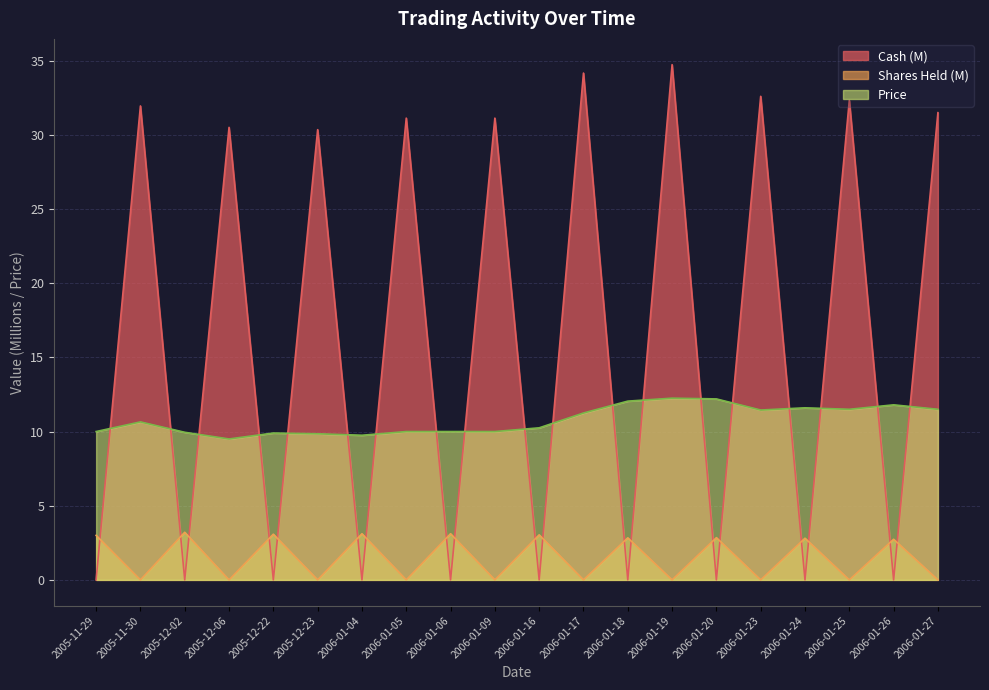

Reading left to right, list all the values displayed in this chart.

Cash: 0.0	31.9	0.0	30.5	0.0	30.4	0.0	31.1	0.0	31.1	0.0	34.2	0.0	34.7	0.0	32.6	0.0	32.3	0.0	31.5
Price: 10.0	10.7	9.9	9.5	9.9	9.8	9.8	10.0	10.0	10.0	10.2	11.2	12.1	12.2	12.2	11.4	11.6	11.5	11.8	11.5
Shares_Held: 3.0	0.0	3.2	0.0	3.1	0.0	3.1	0.0	3.1	0.0	3.0	0.0	2.8	0.0	2.8	0.0	2.8	0.0	2.7	0.0